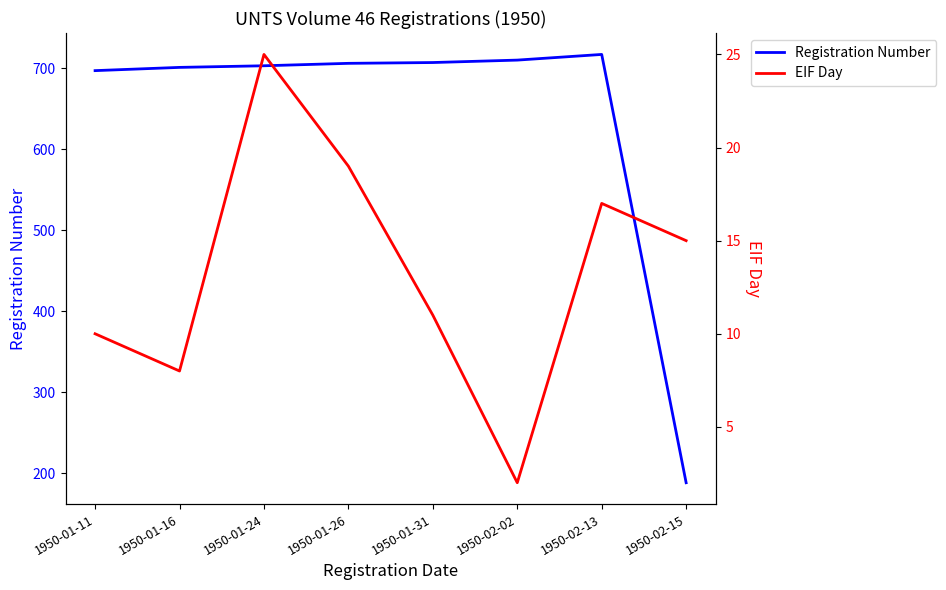

What is the difference between the maximum and minimum values in the EIF Day series?

23